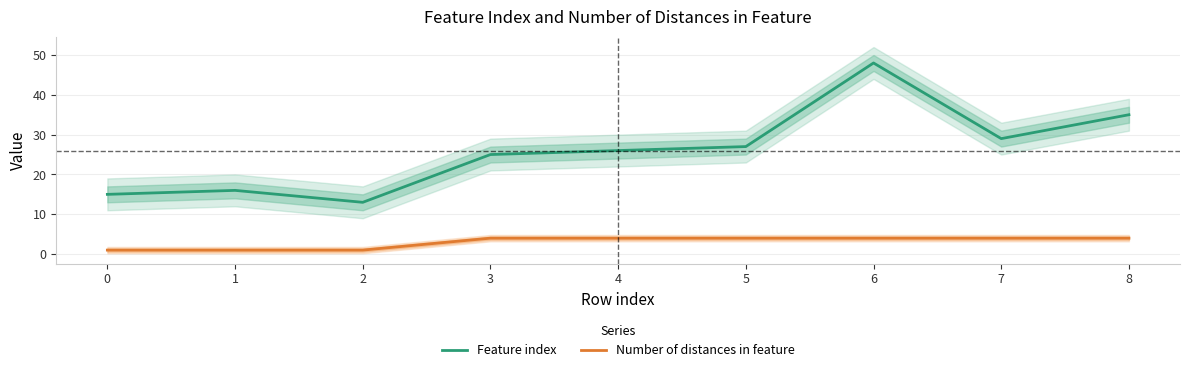

How many lines are shown in the chart?

2